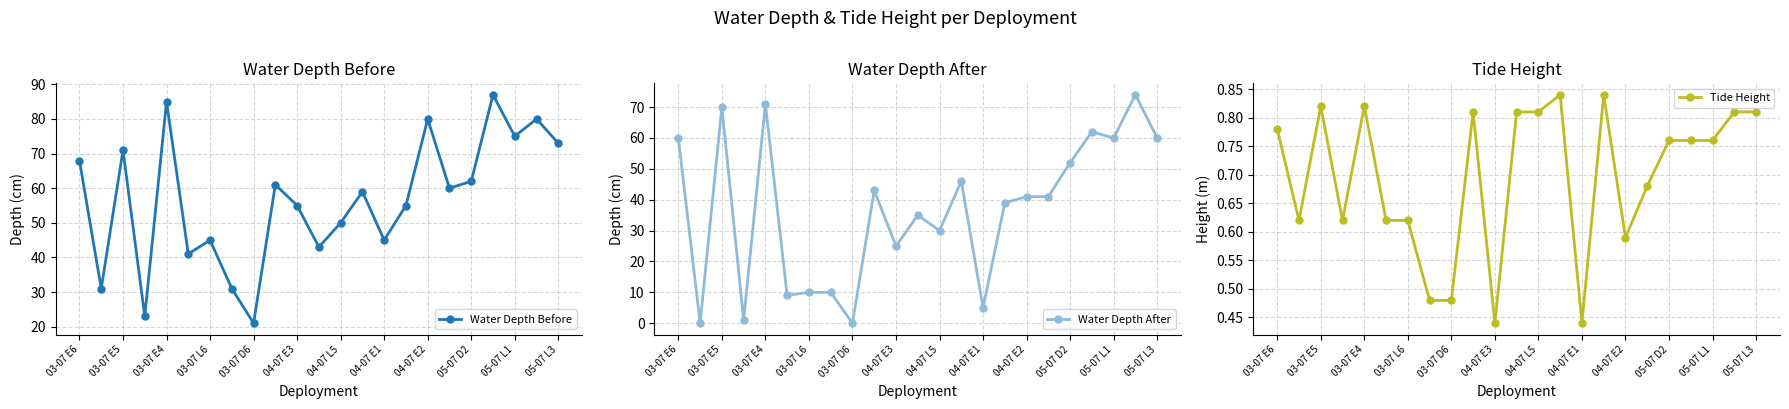

What is the highest value of the Water Depth After series?

74